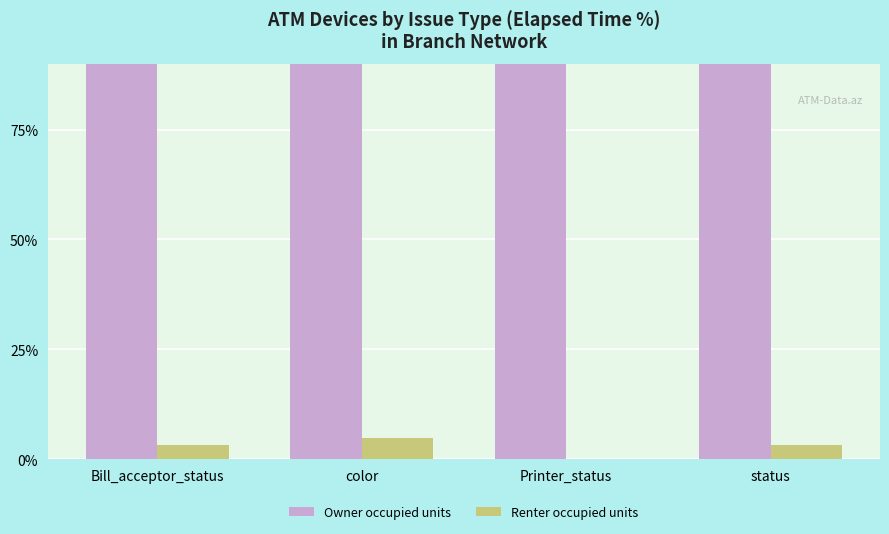

List the series in order of their overall mean, lowest first.

Renter occupied units, Owner occupied units